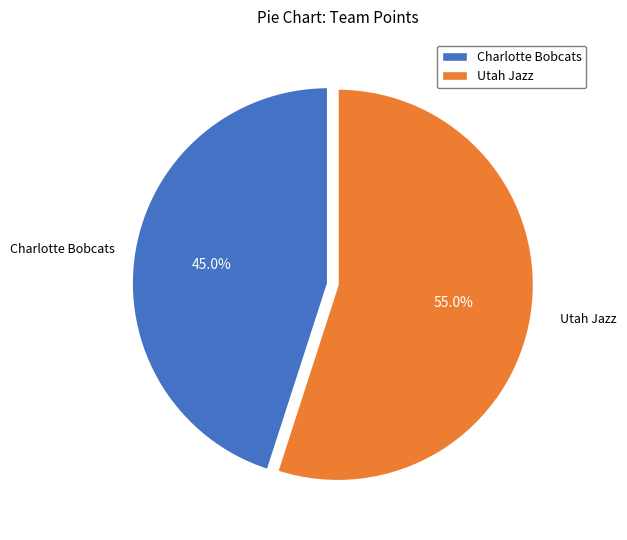

Does any single category account for the majority?

Yes